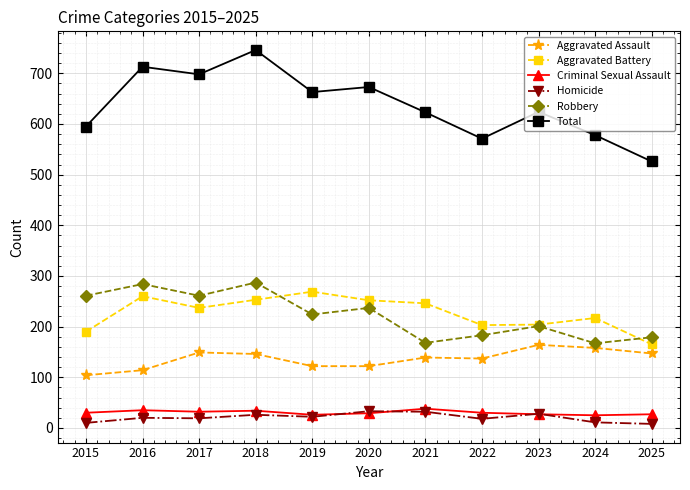

What are all the series names shown in the legend?

Aggravated Assault, Aggravated Battery, Criminal Sexual Assault, Homicide, Robbery, Total